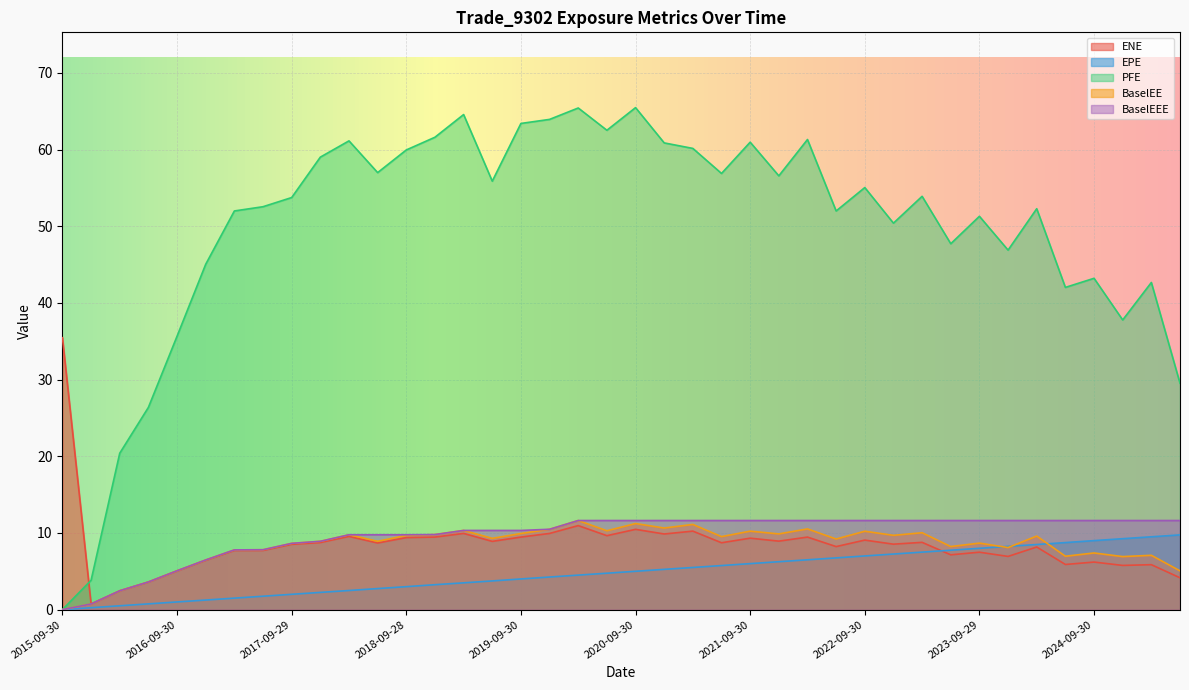

Which series has the largest total across all categories?

PFE